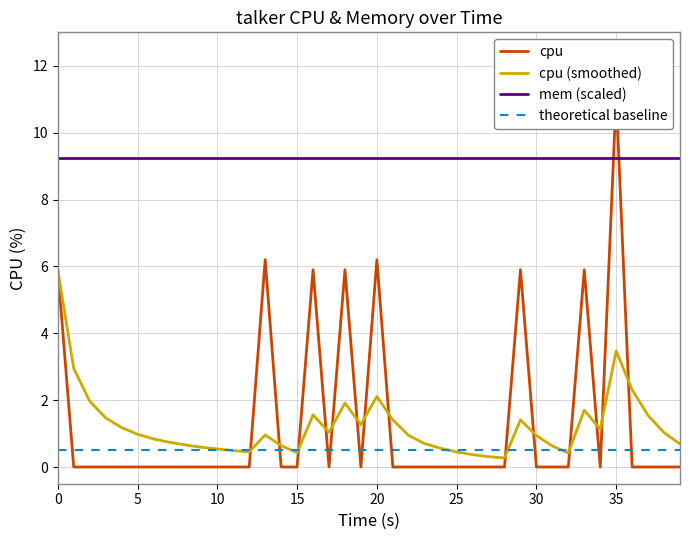

Where do cpu (smoothed) and cpu first cross each other?

12 and 13